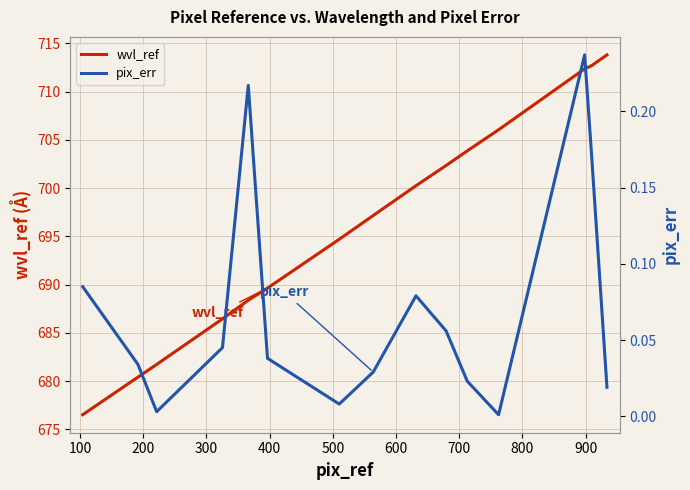

What is the minimum value for wvl_ref?

676.5